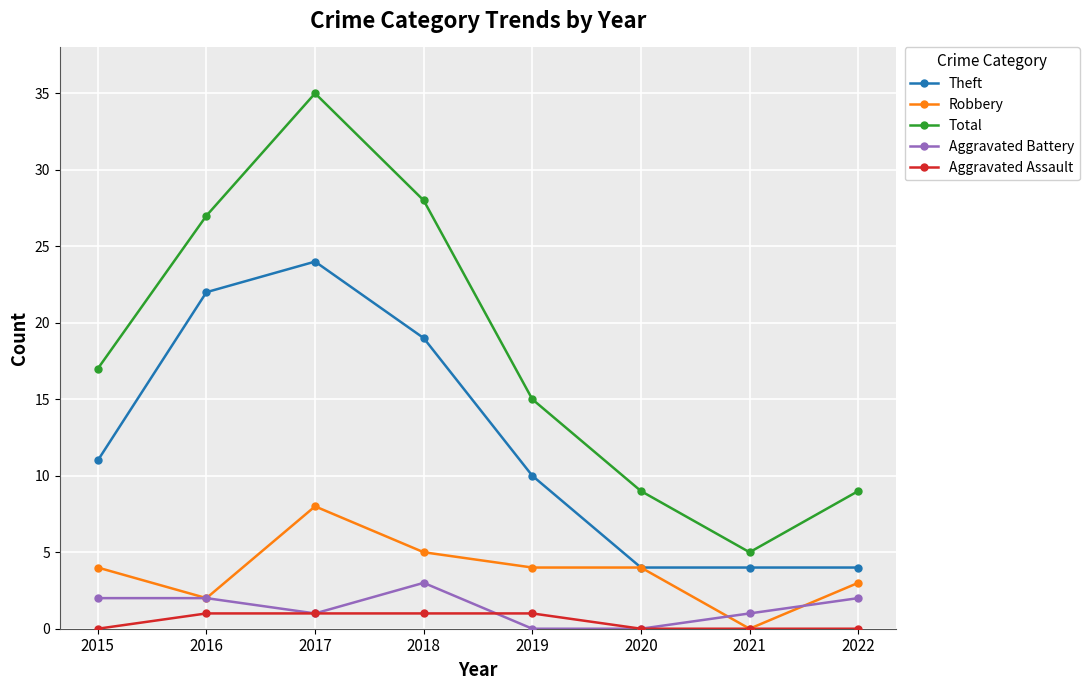

True or false: Theft and Aggravated Battery intersect in this chart.

False